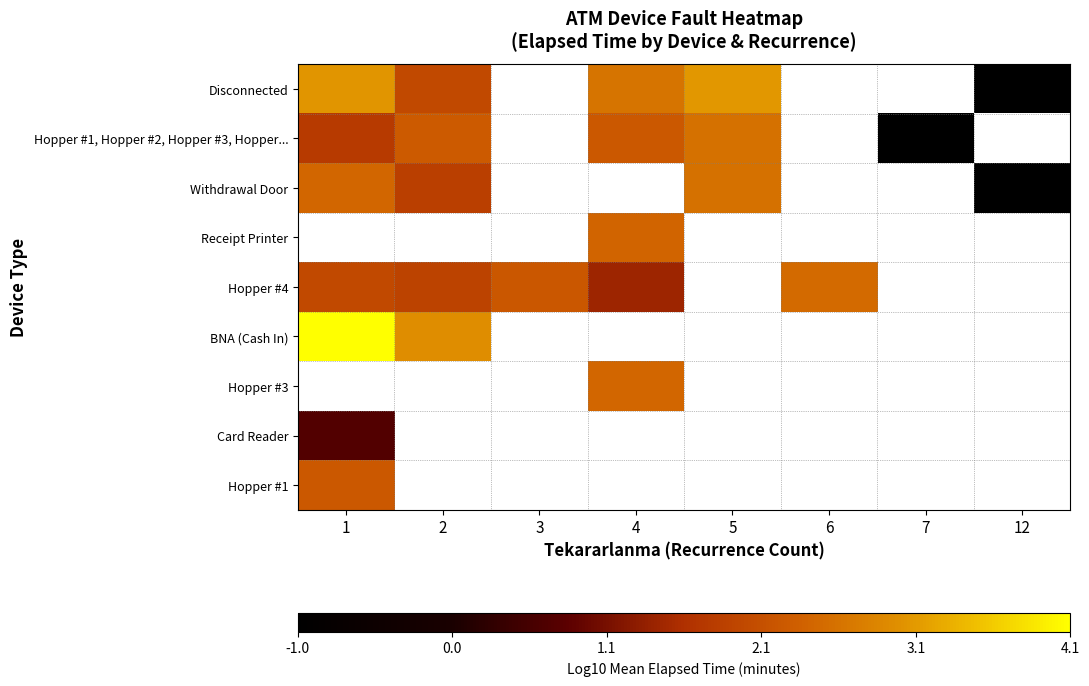

Where is Hopper #1 nearest to the value 2?

1